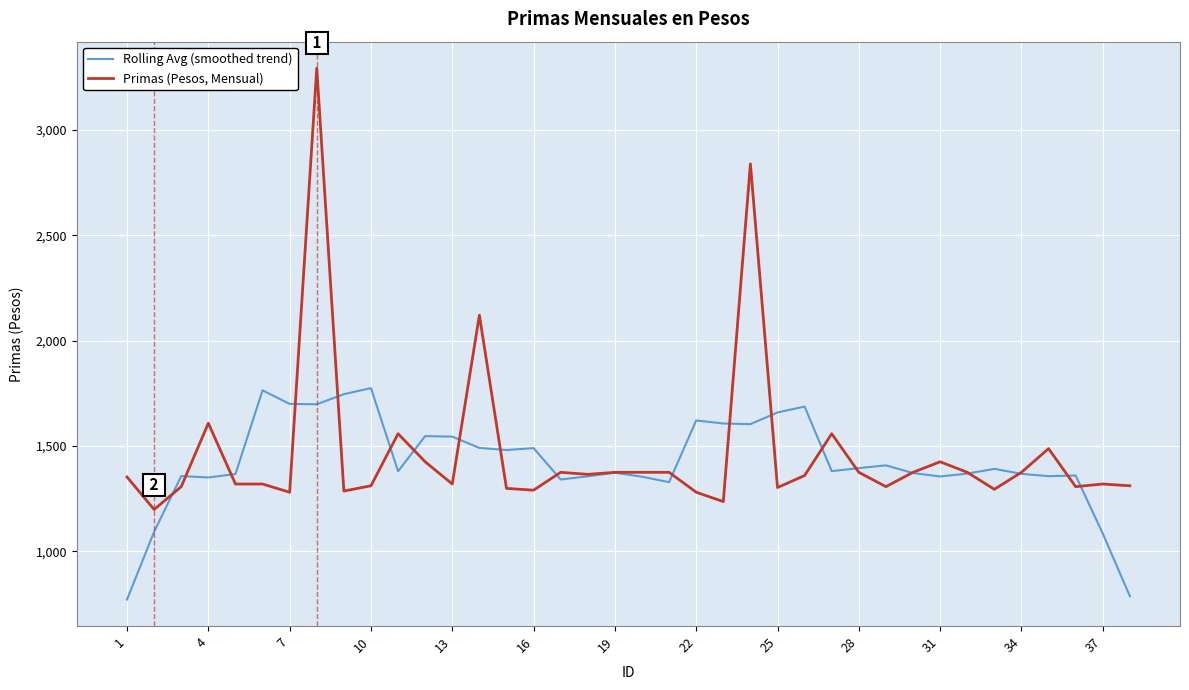

What is the minimum value for Primas (Pesos, Mensual)?

1199.2